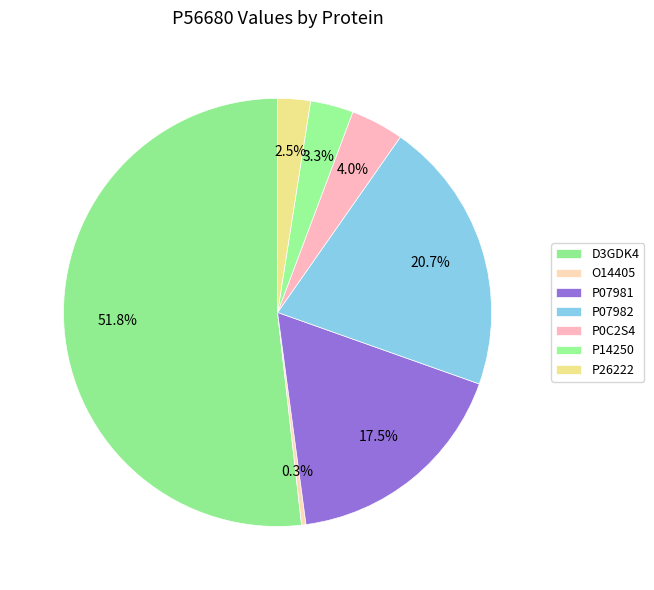

How many slices are in this pie chart?

7